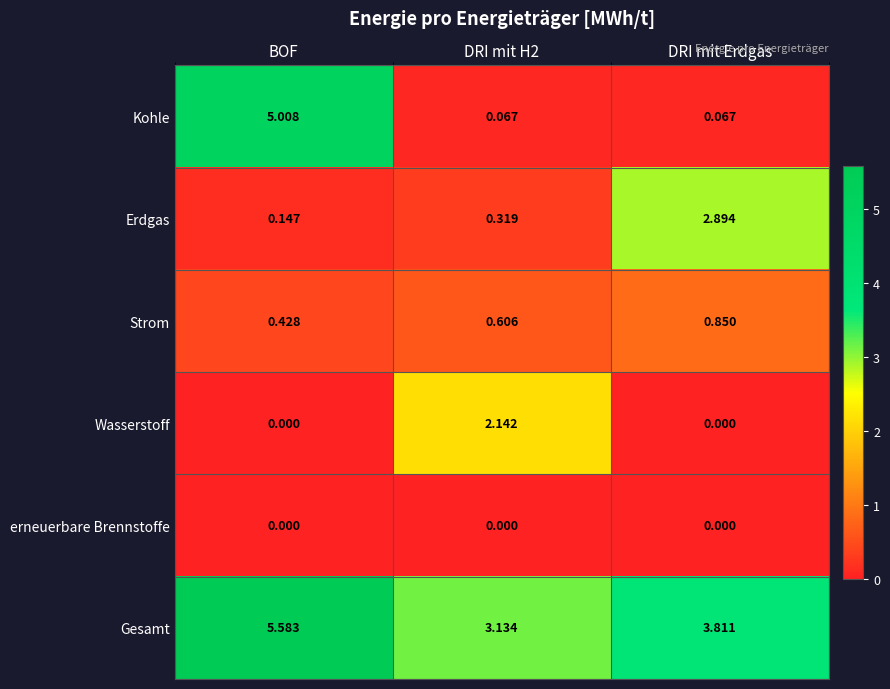

What is the spread (max minus min) of values at BOF?

5.6